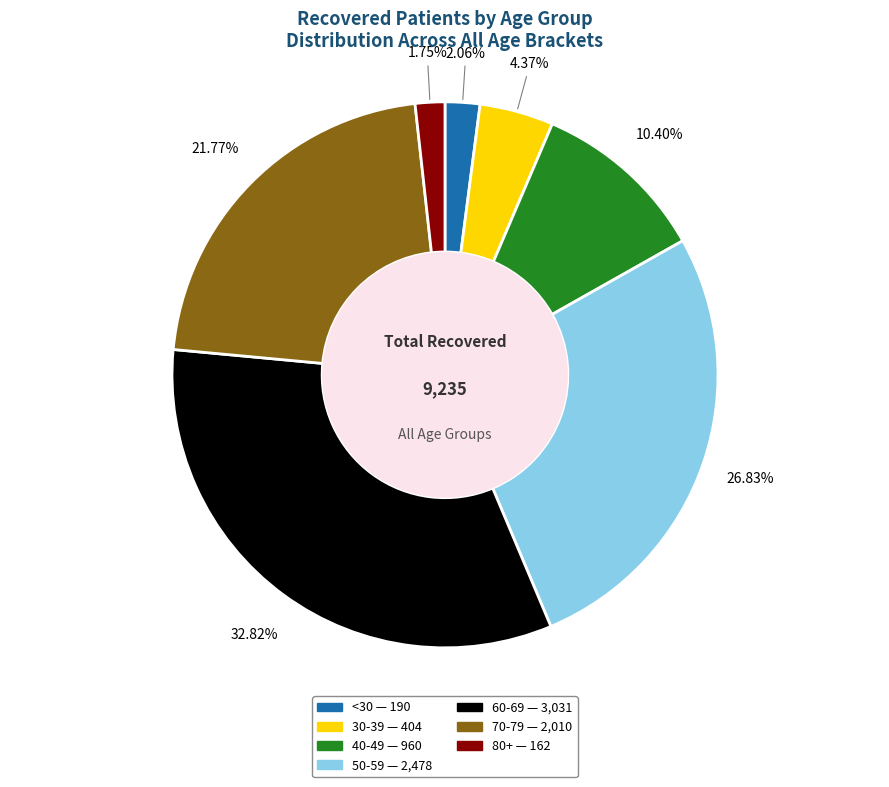

Is there a majority slice in this chart?

No